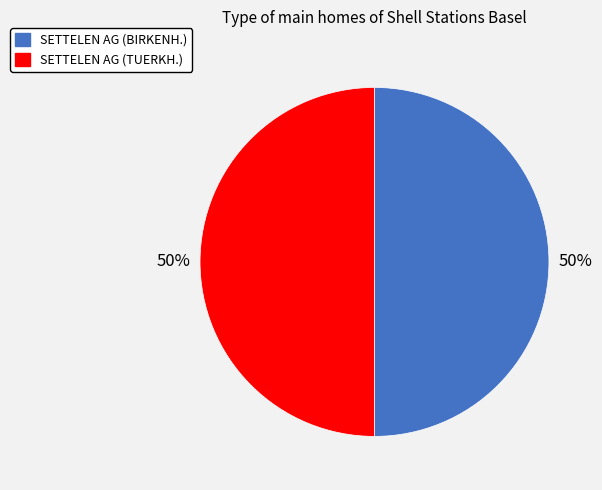

What is the ratio of the value at SETTELEN AG (TUERKH.) to the value at SETTELEN AG (BIRKENH.)?

1.0